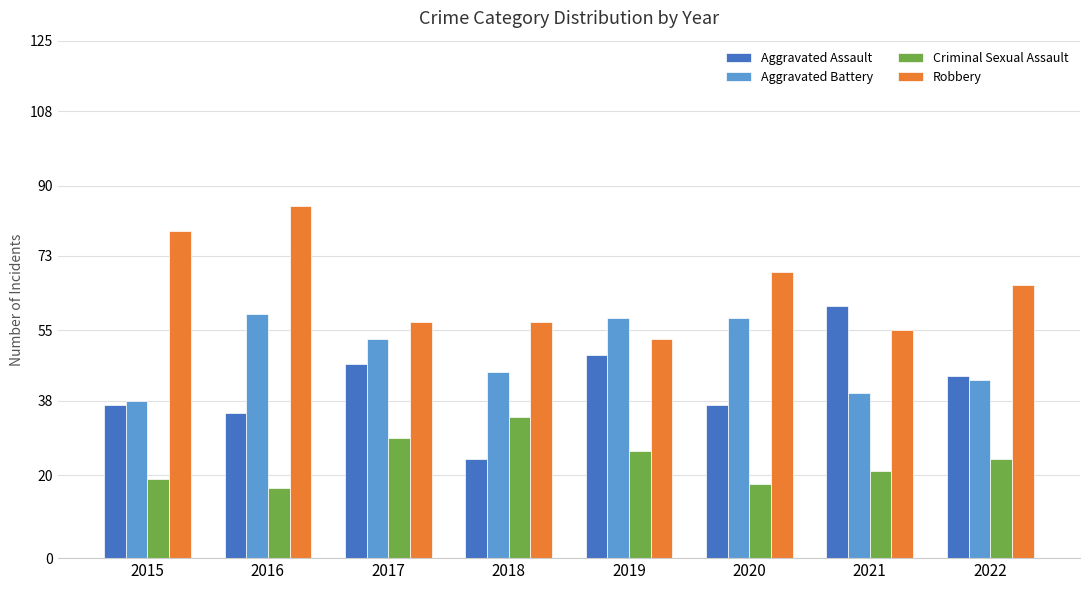

What are all the series names shown in the legend?

Aggravated Assault, Aggravated Battery, Criminal Sexual Assault, Robbery